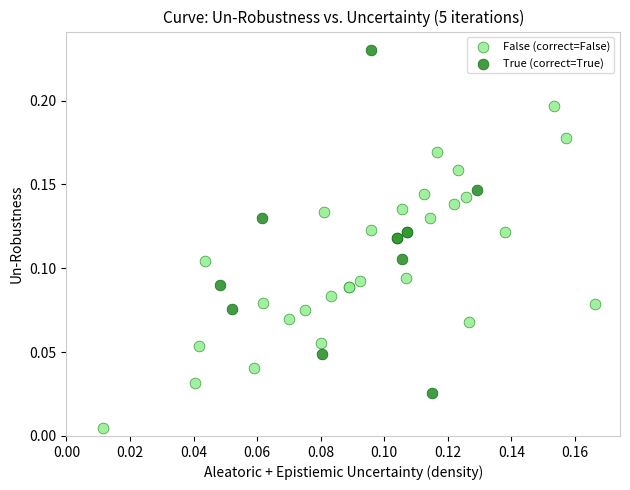

Which series reaches the maximum Y coordinate?

True (correct=True)